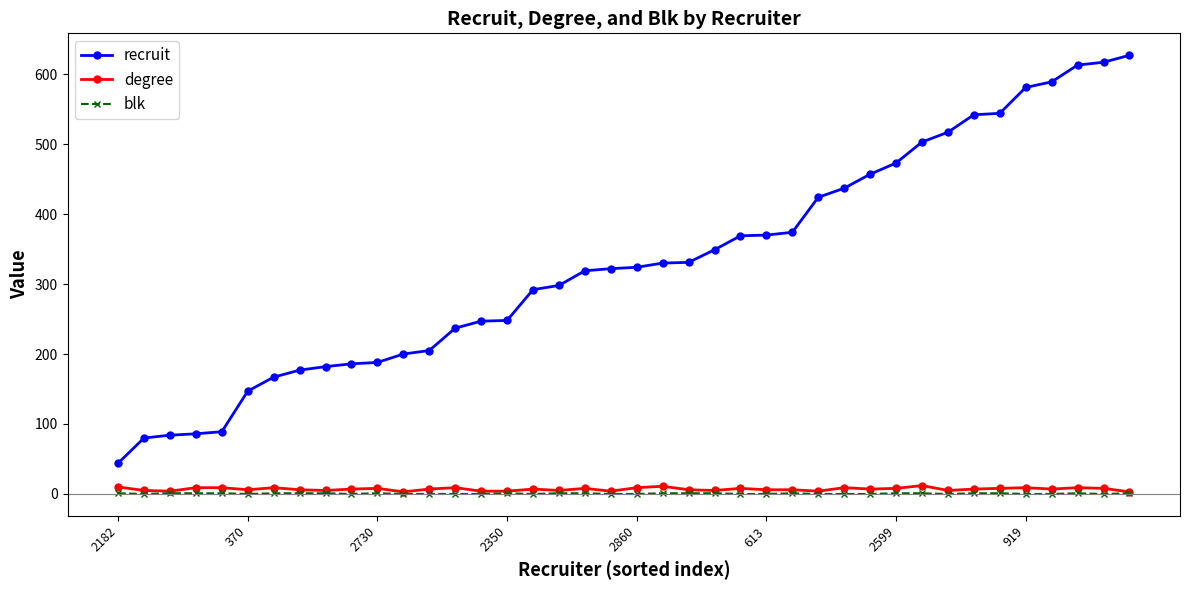

Does the chart display data point markers on the line(s)?

Yes